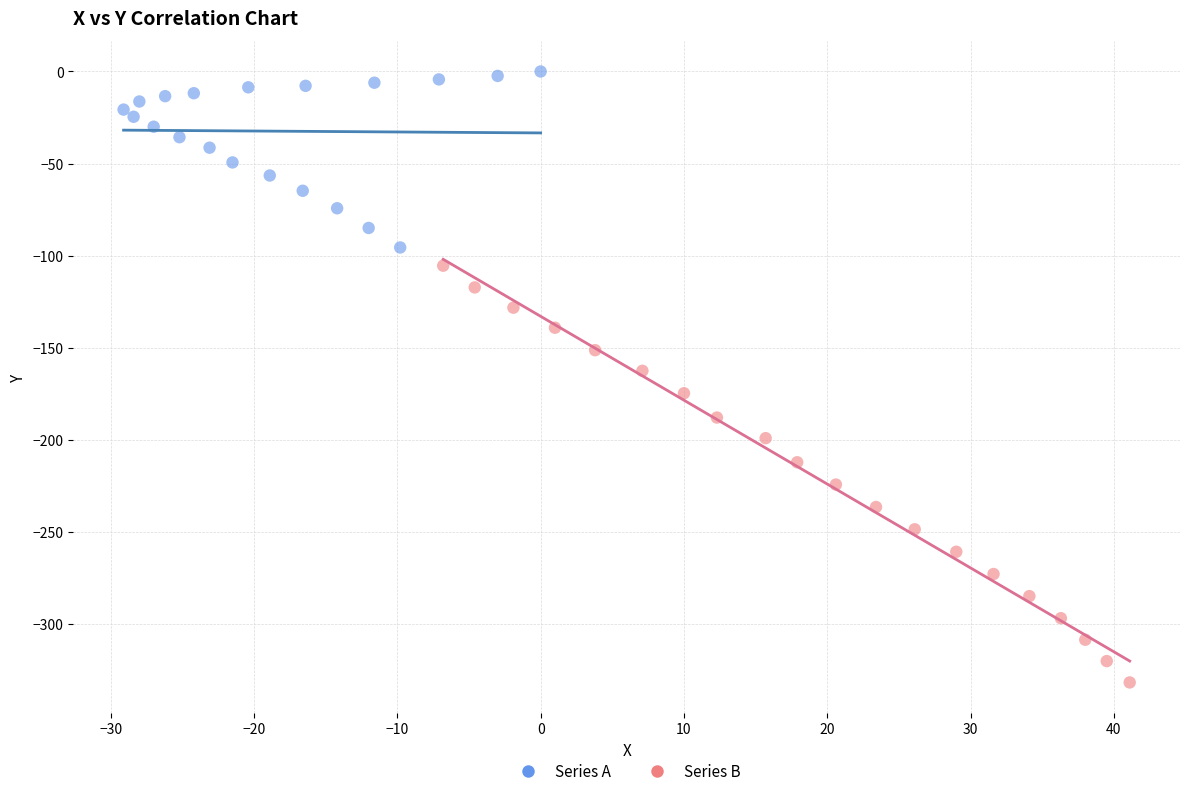

Which series reaches the maximum Y coordinate?

Series A